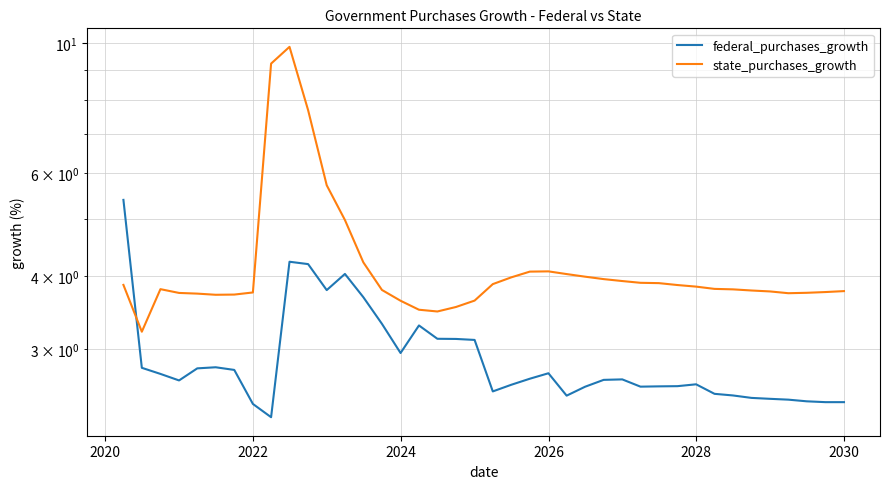

What is the greatest value displayed?

9.8